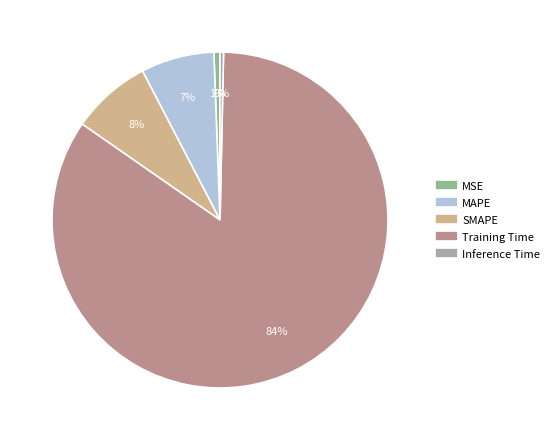

Which slice represents more than half of the pie?

Training Time